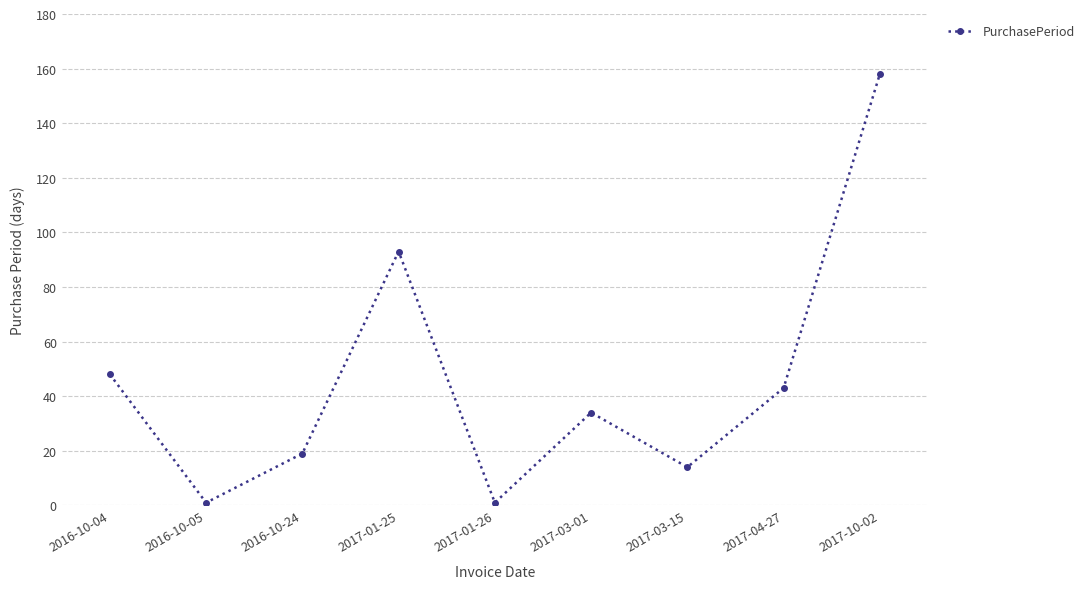

The value at 2017-01-26 is 1. True or false?

True